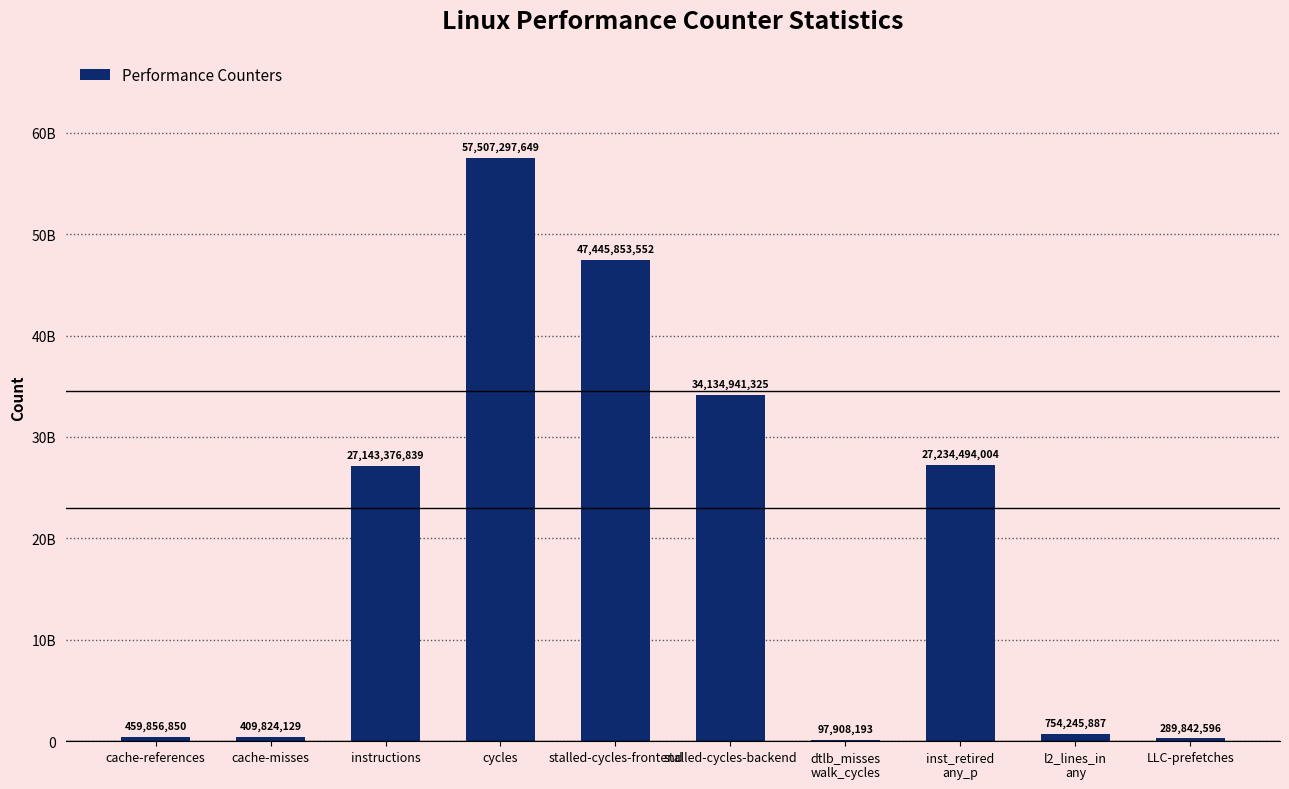

What is the approximate value at dtlb_misses
walk_cycles, to the nearest 100?

97908200